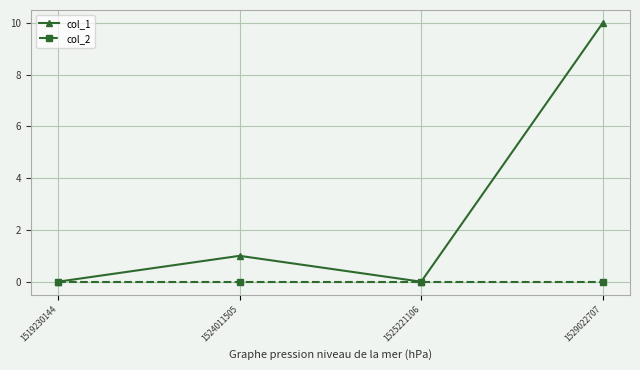

Is this an area chart (filled region under the line)?

No